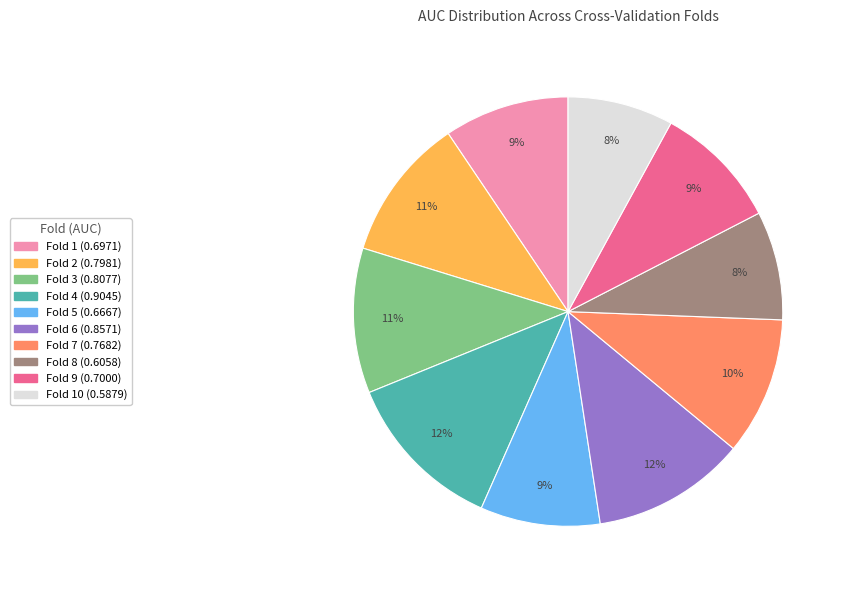

To the nearest percent, what is the difference between the largest and smallest slice percentages?

4%